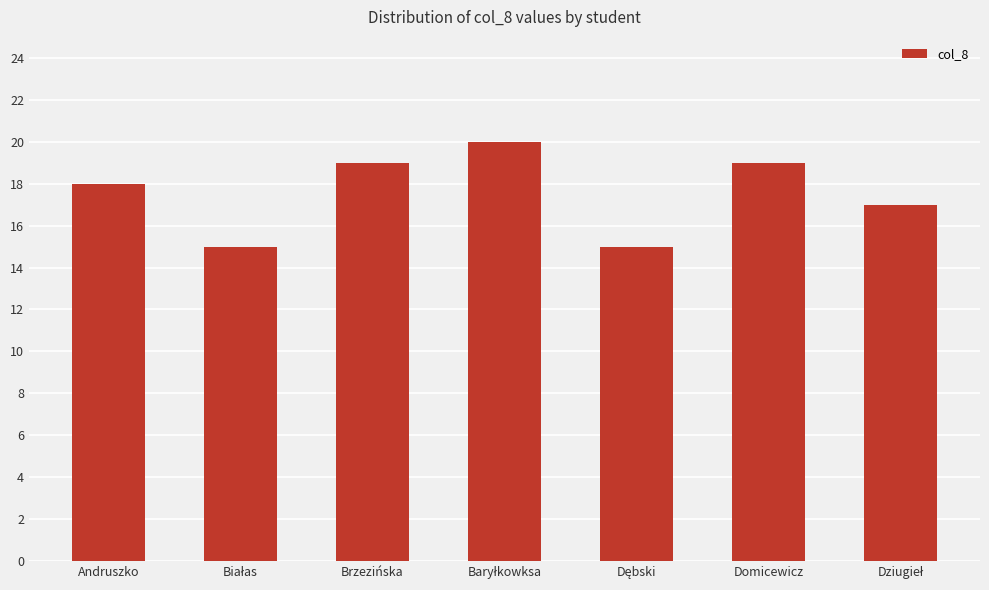

Count the values in the range 15 to 19.

6